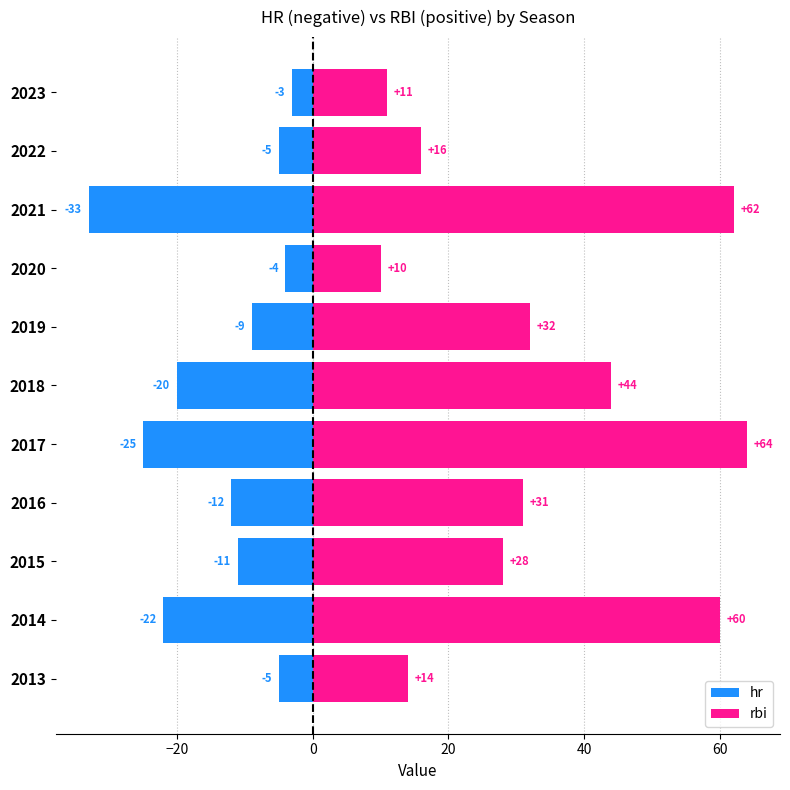

Between 2017 and 2019, which series saw the biggest shift?

rbi